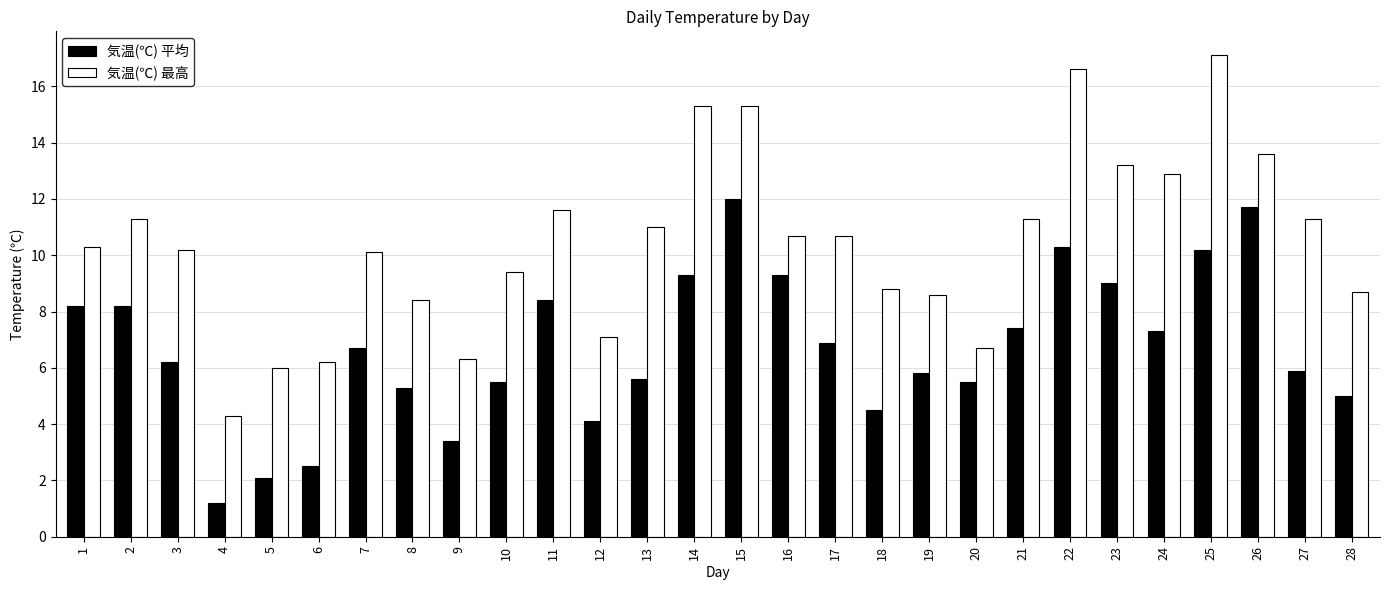

The 気温(℃) 最高 series shows 17.1 at 25. True or false?

True